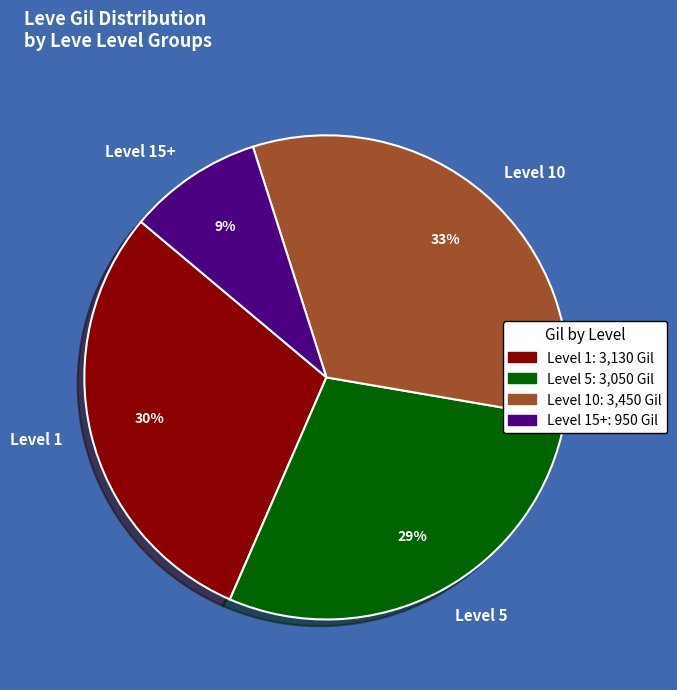

How many segments does this pie chart have?

4